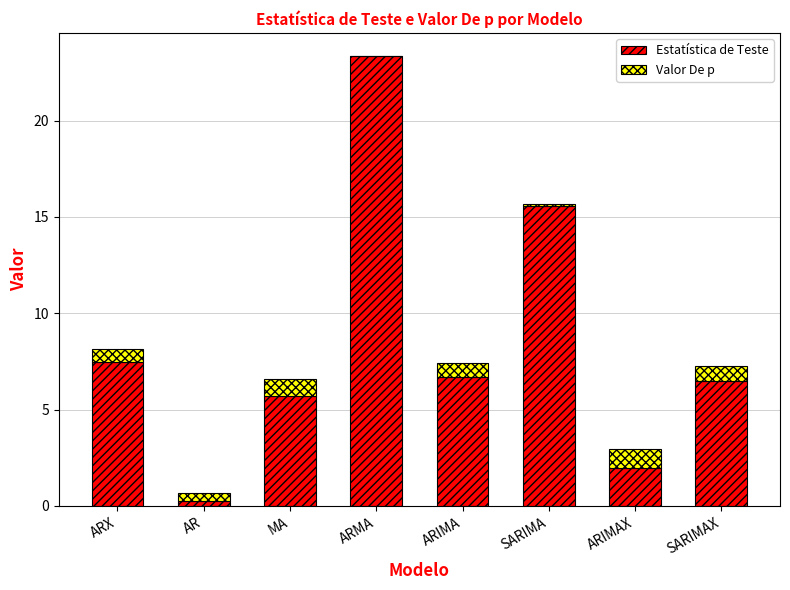

At which category is the sum across all series the highest?

ARMA